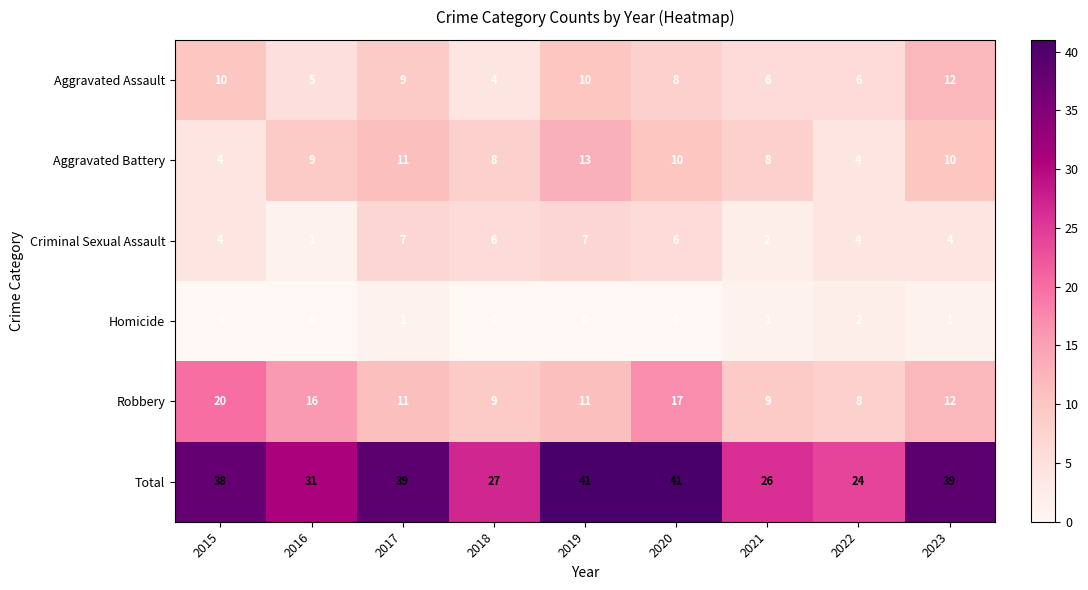

Which series has the largest total across all categories?

Total